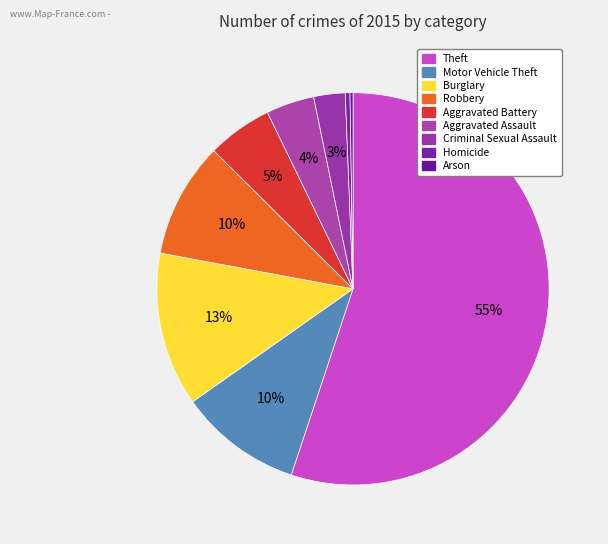

Which slice is the smallest?

Arson